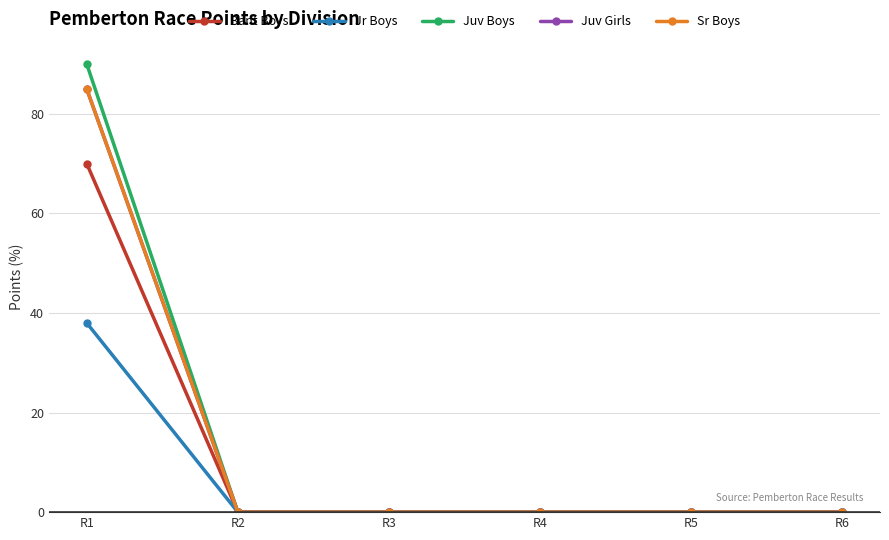

True or false: Jr Boys and Sr Boys intersect in this chart.

False